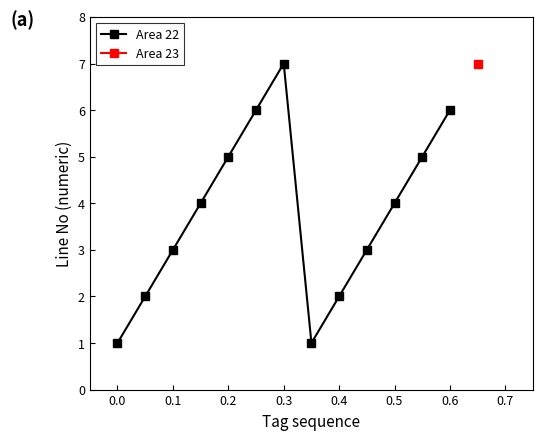

How many data points does each series have?

13